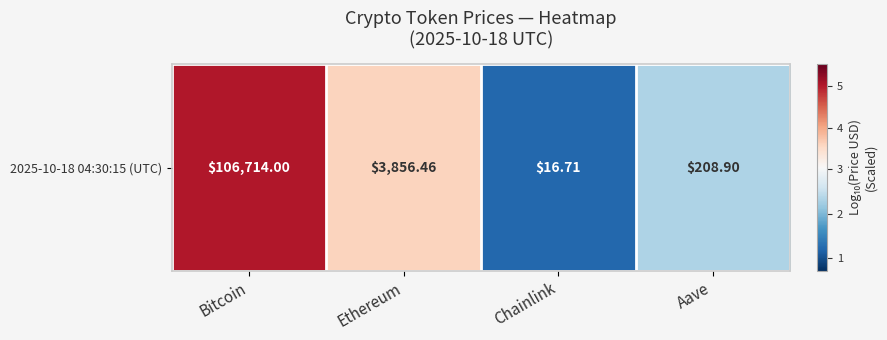

What is the average value?

3.0